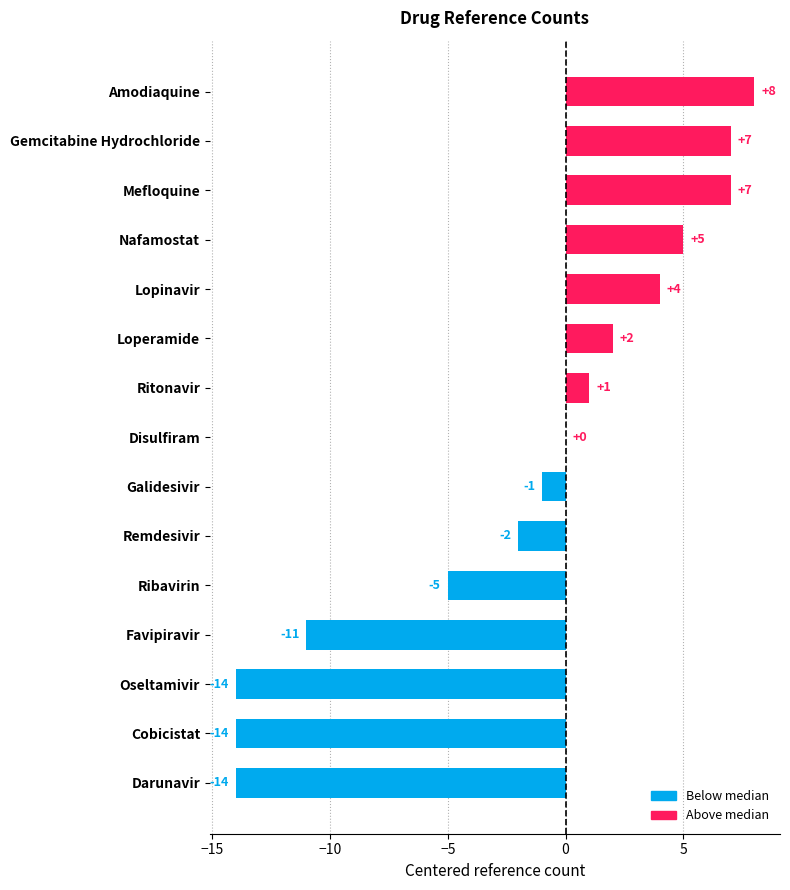

What is the value of the 12th bar from the left?

4